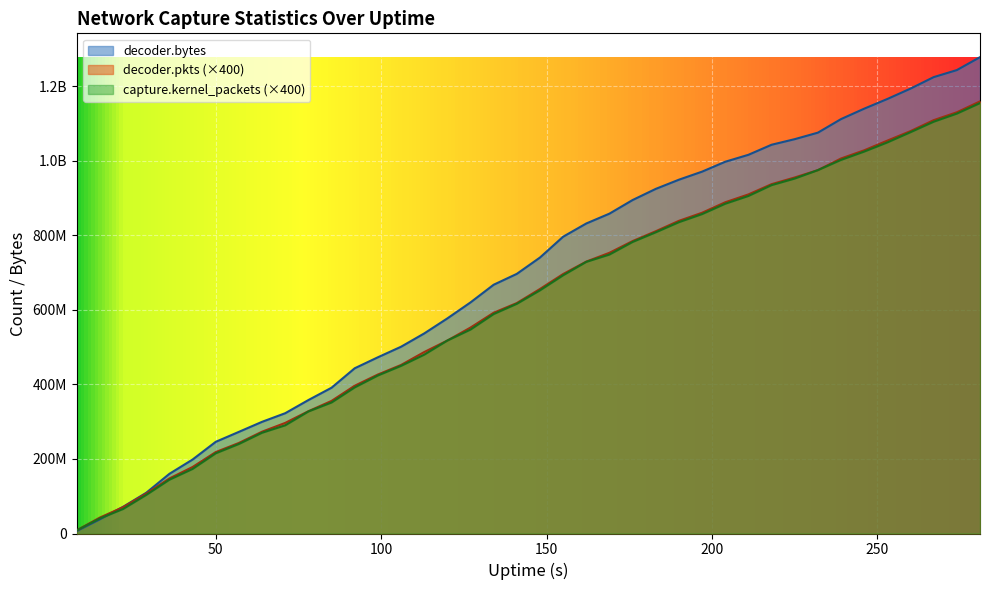

How many data points in decoder.pkts are less than 656088000?

20